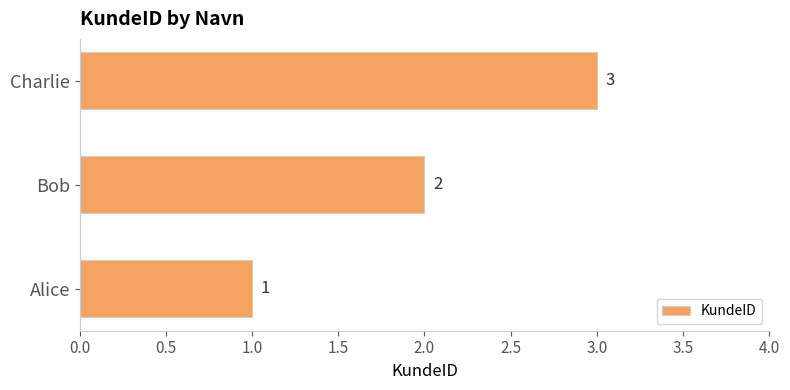

What is the greatest value displayed?

3